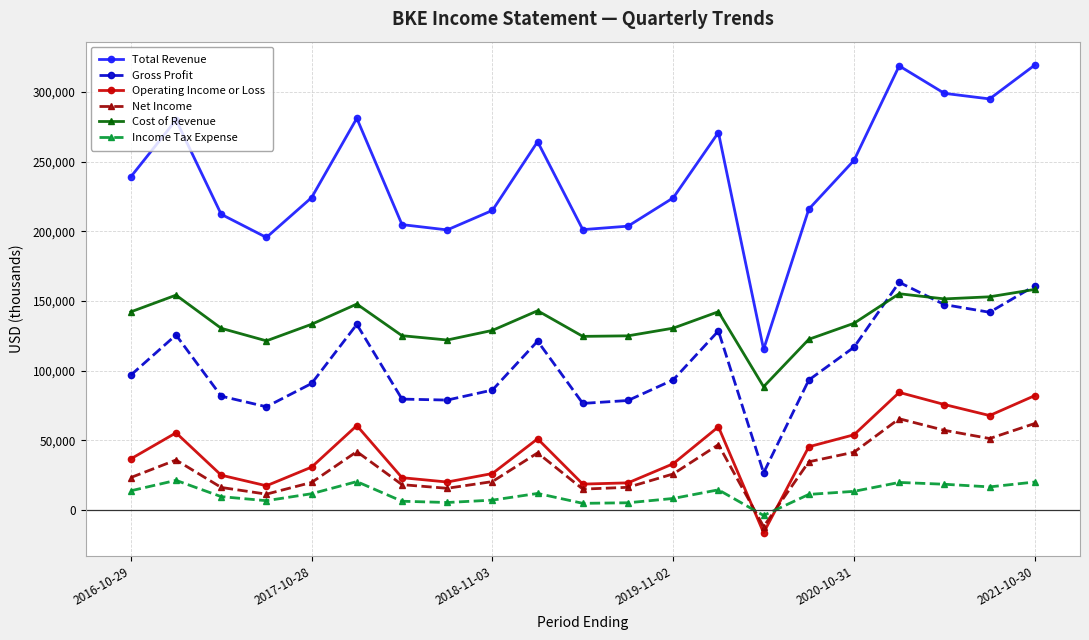

Which series has the largest total across all categories?

Total Revenue